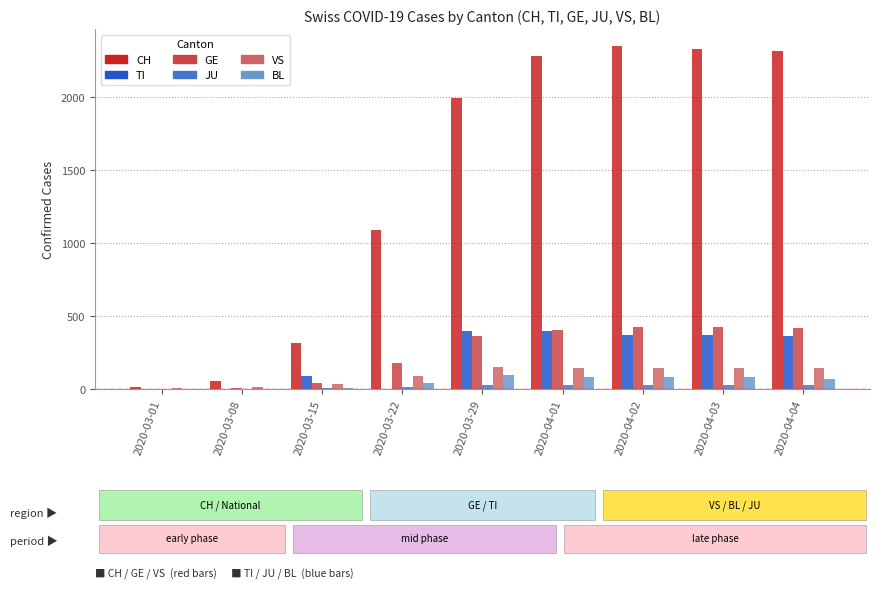

Count the number of categories in the chart.

9